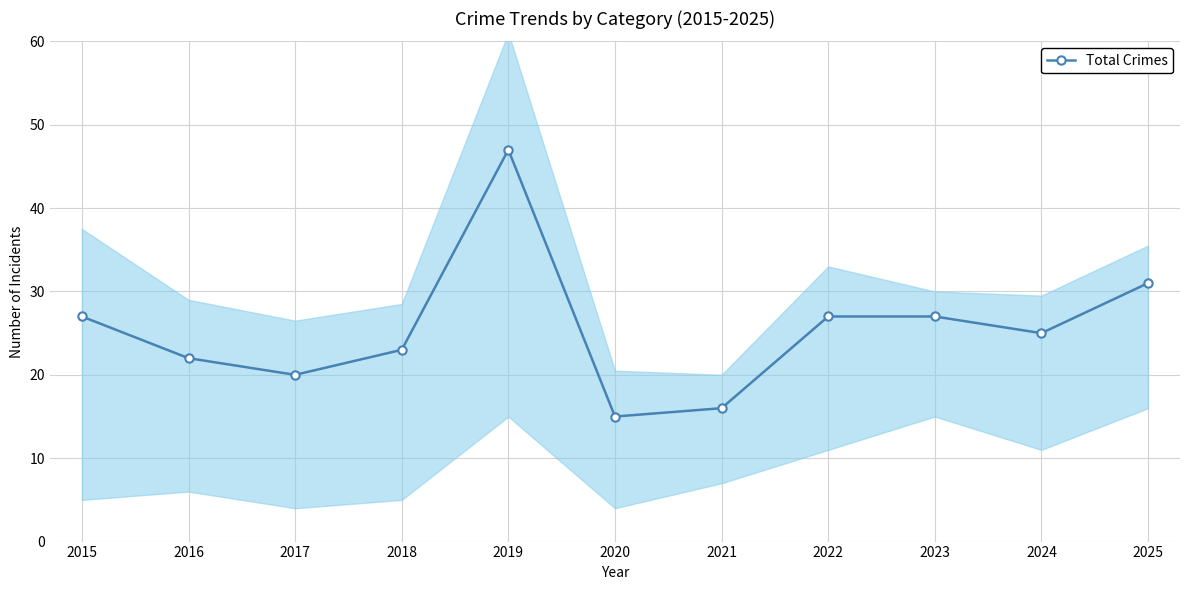

How many interior local peaks (higher than both neighbors) does the data have?

1